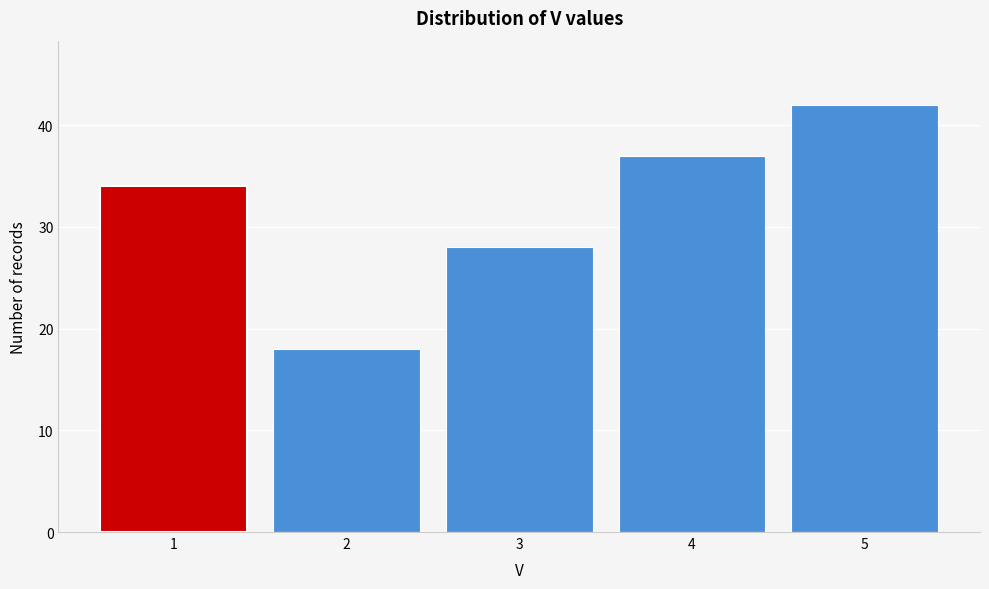

Reading left to right, transcribe all the data shown in this chart.

34	18	28	37	42